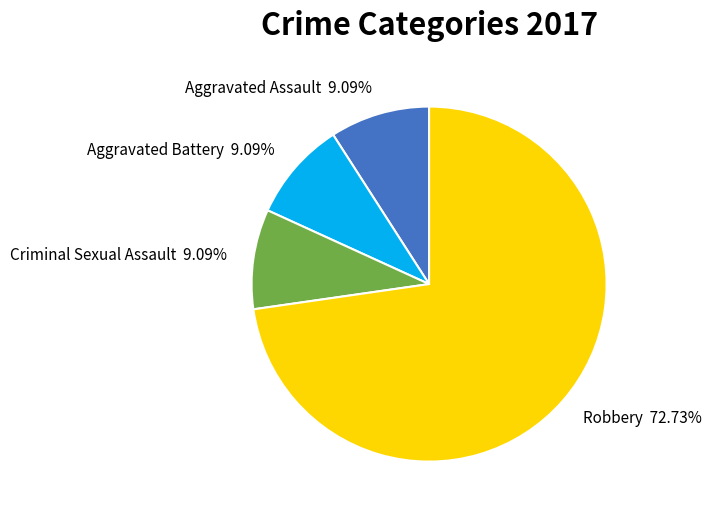

Count the number of slices in the pie.

4